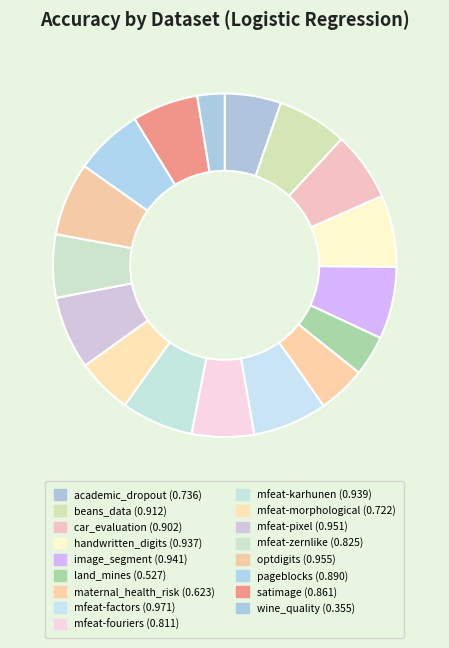

Is beans_data the majority of the pie?

No